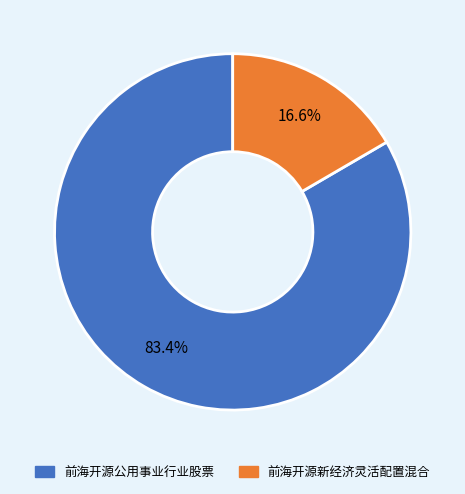

To the nearest percent, what portion does 前海开源新经济灵活配置混合 represent?

17%